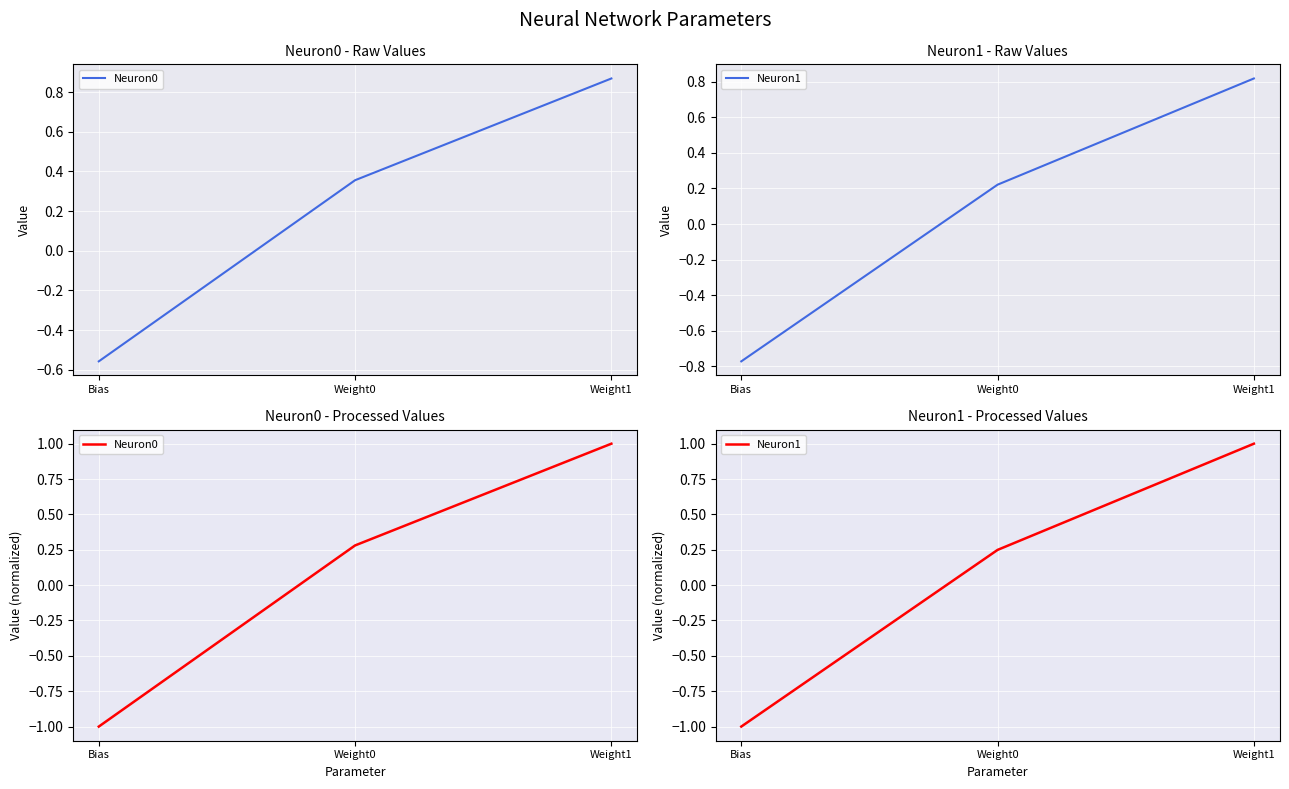

The value of Neuron0 at Weight1 is 1.4. True or false?

False